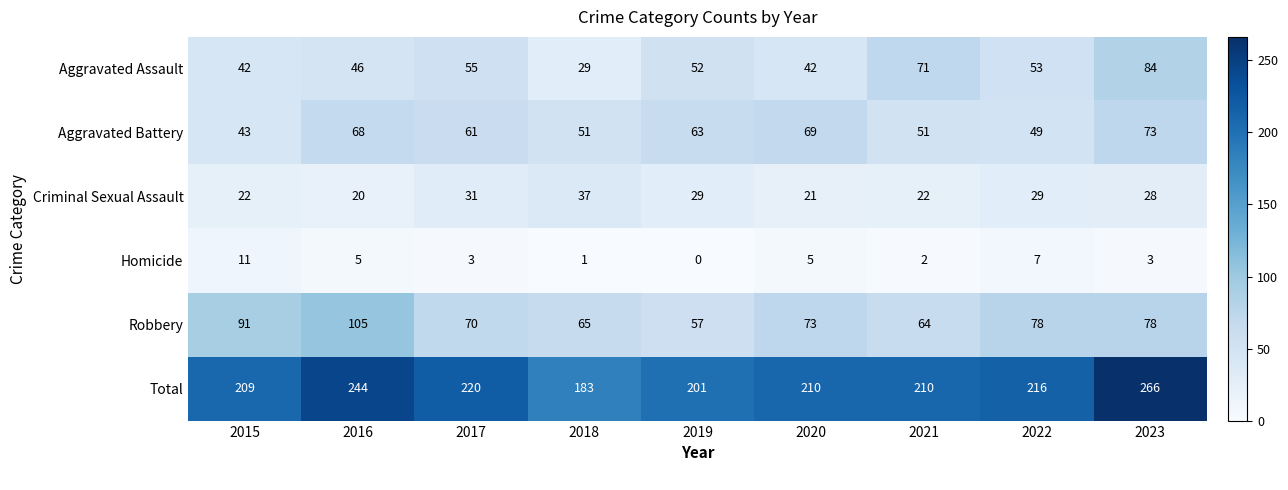

At which label does Homicide first exceed 3?

2015